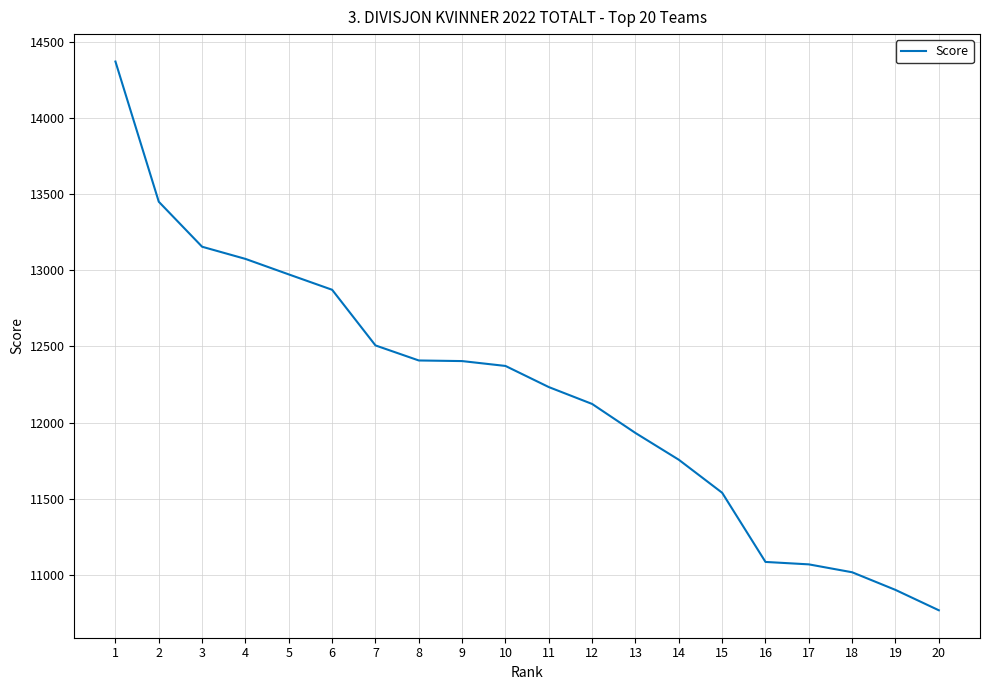

What is the difference between the values at 17 and 8?

1341